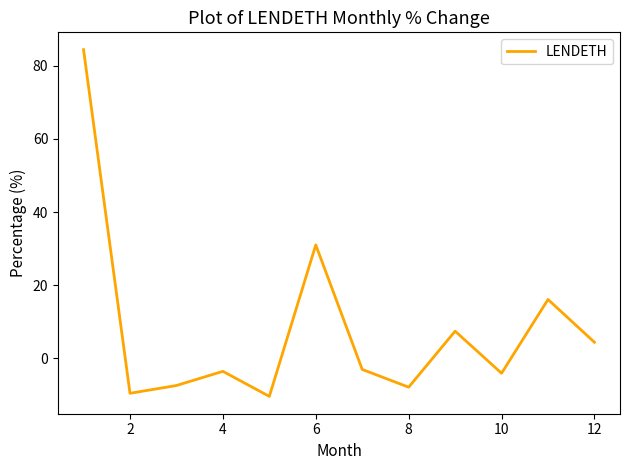

What is the difference between the maximum and minimum values?

94.8